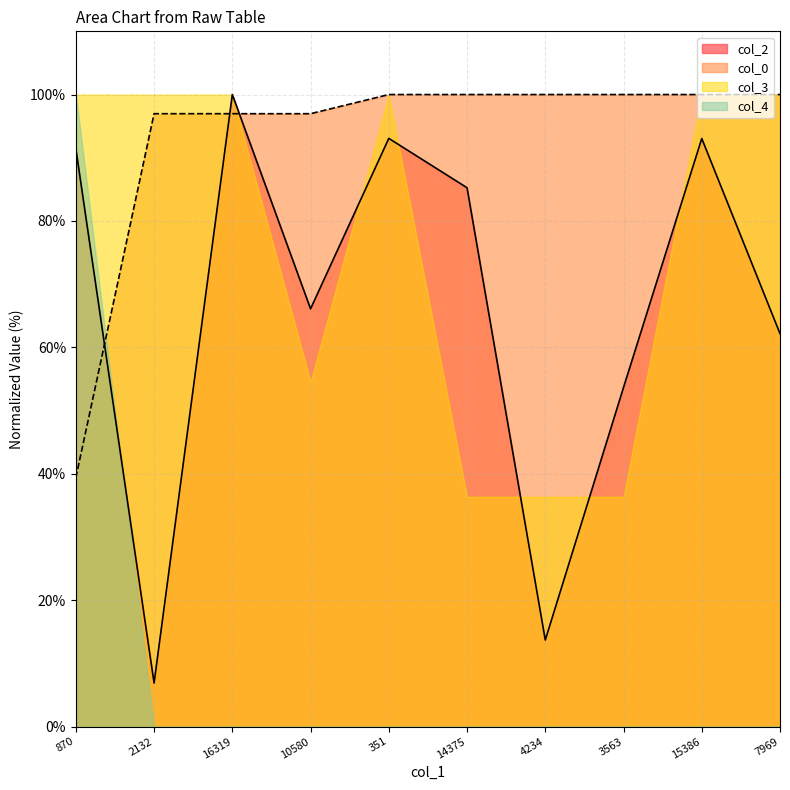

The value of col_2 at 870 is 131.0. True or false?

False